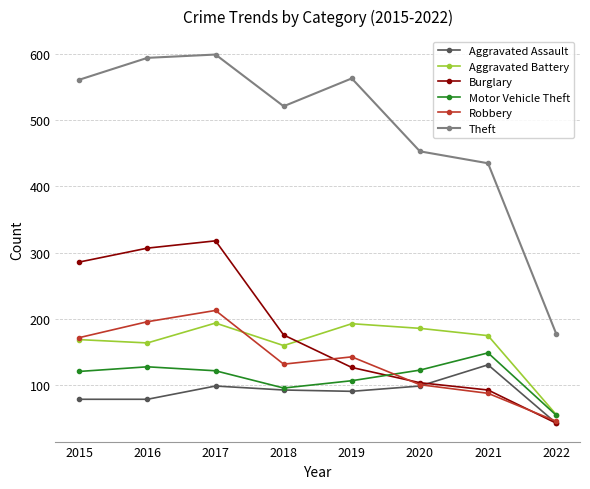

True or false: Theft has more than 1 interior local peaks.

True